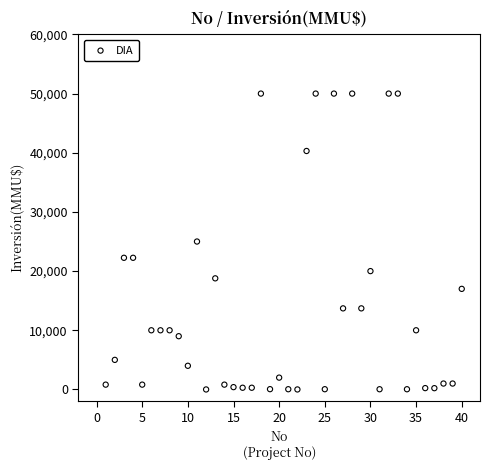

What is the range of X values (max minus min)?

39